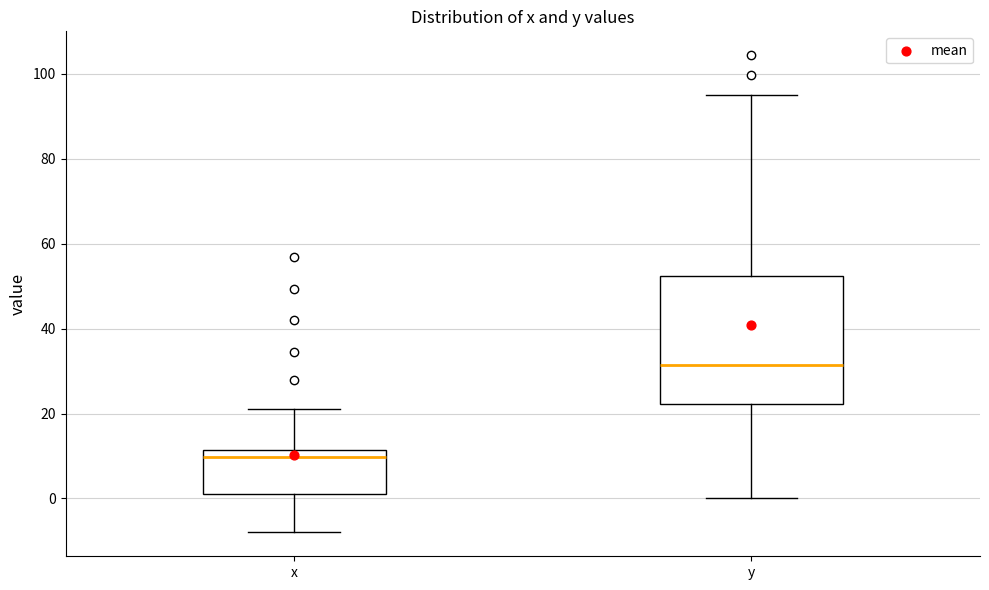

Which box's median line is the lowest?

x